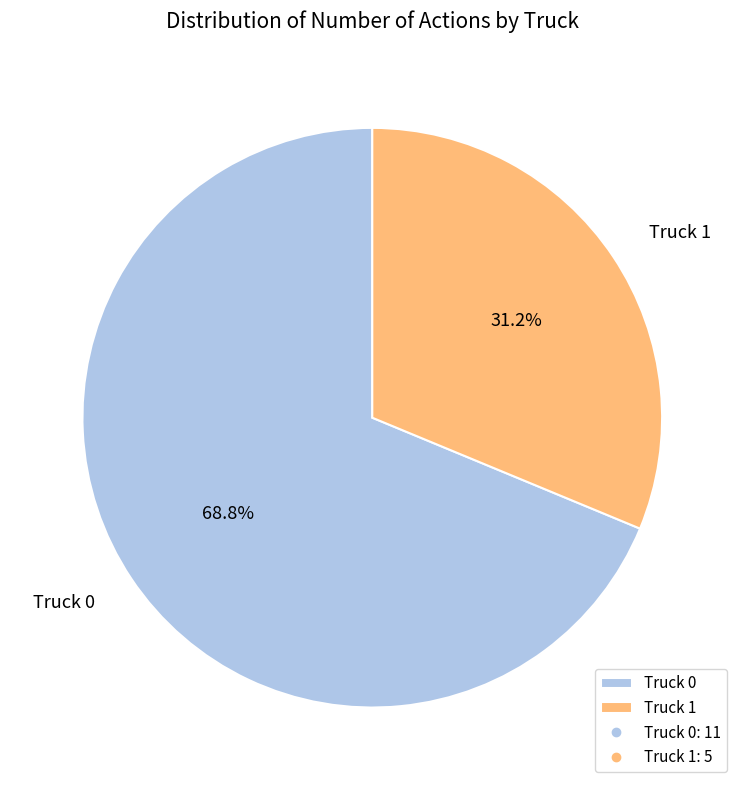

Does Truck 1 account for over 50% of the chart?

No